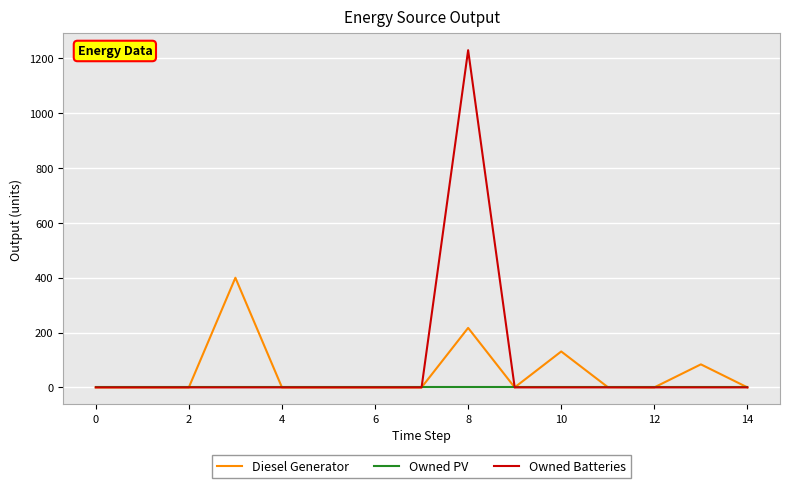

Rank the series by their maximum value, from highest to lowest.

Owned Batteries, Diesel Generator, Owned PV